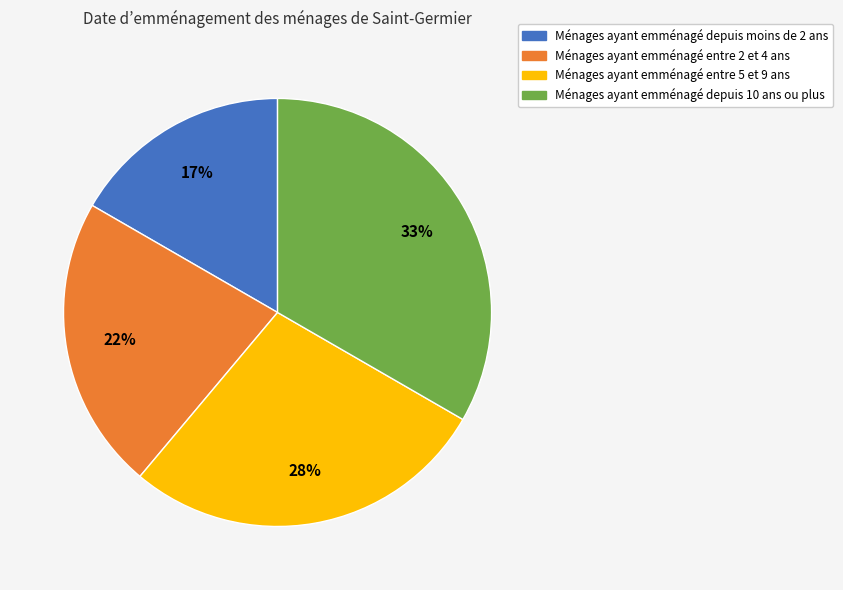

Count the number of slices in the pie.

4